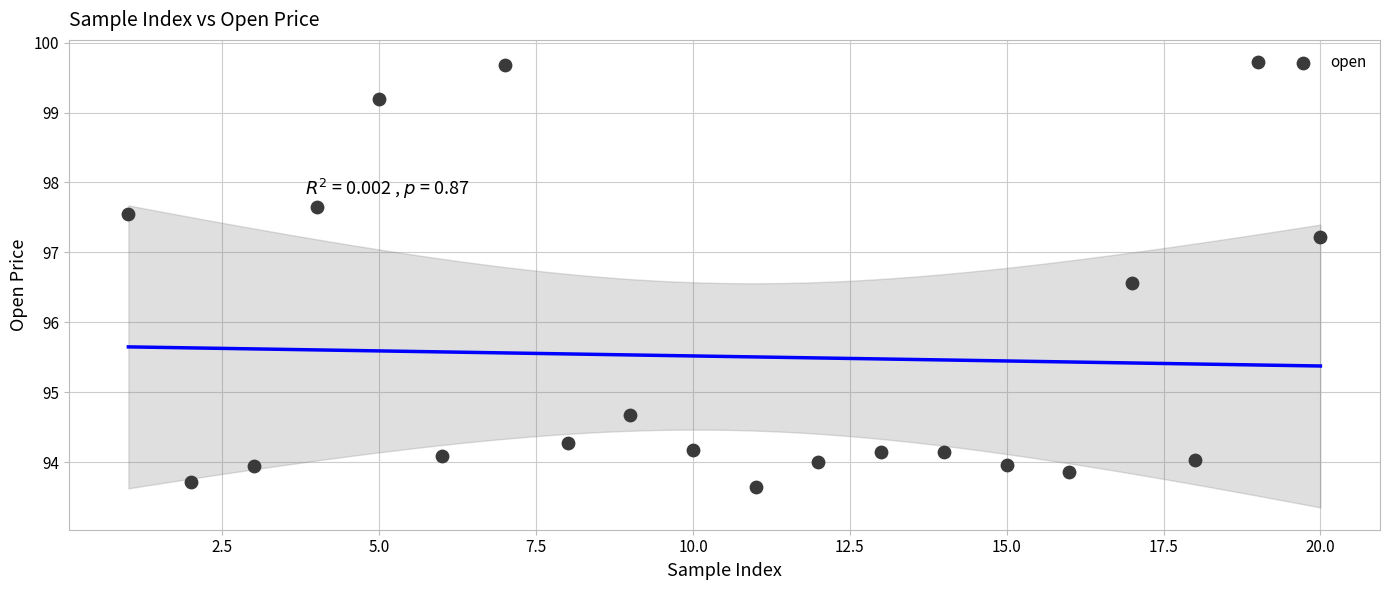

What is the range of X values (max minus min)?

19.0